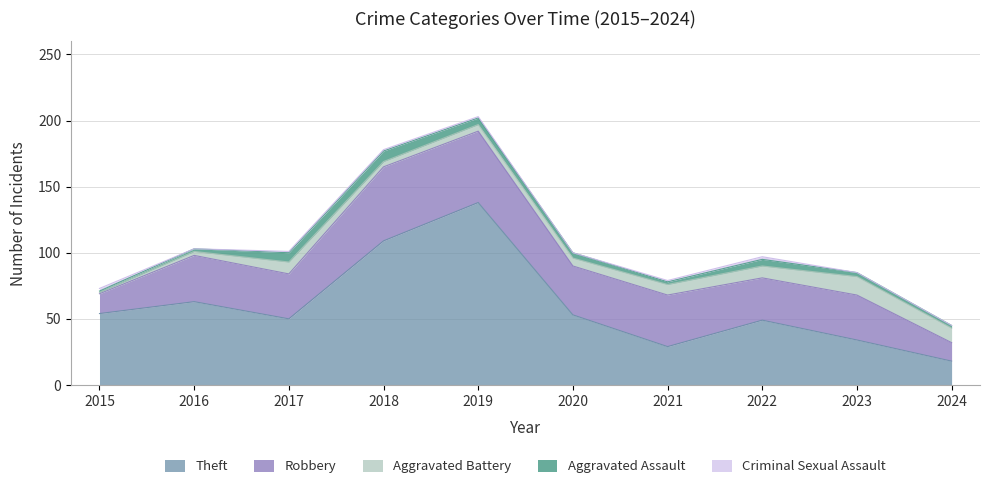

At how many categories does at least one series exceed 127?

1